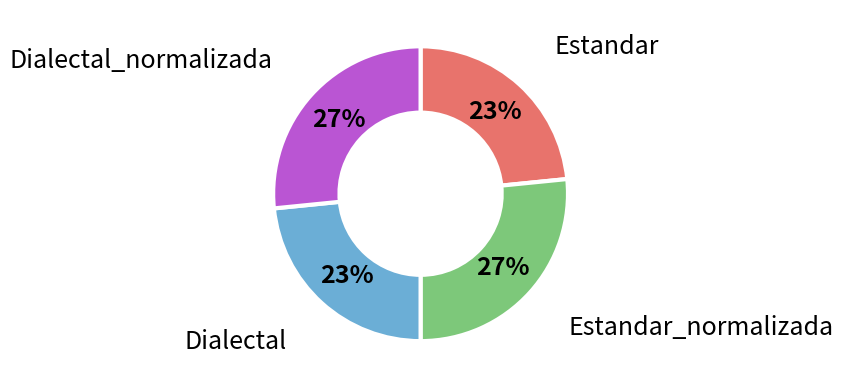

Is there a majority slice in this chart?

No